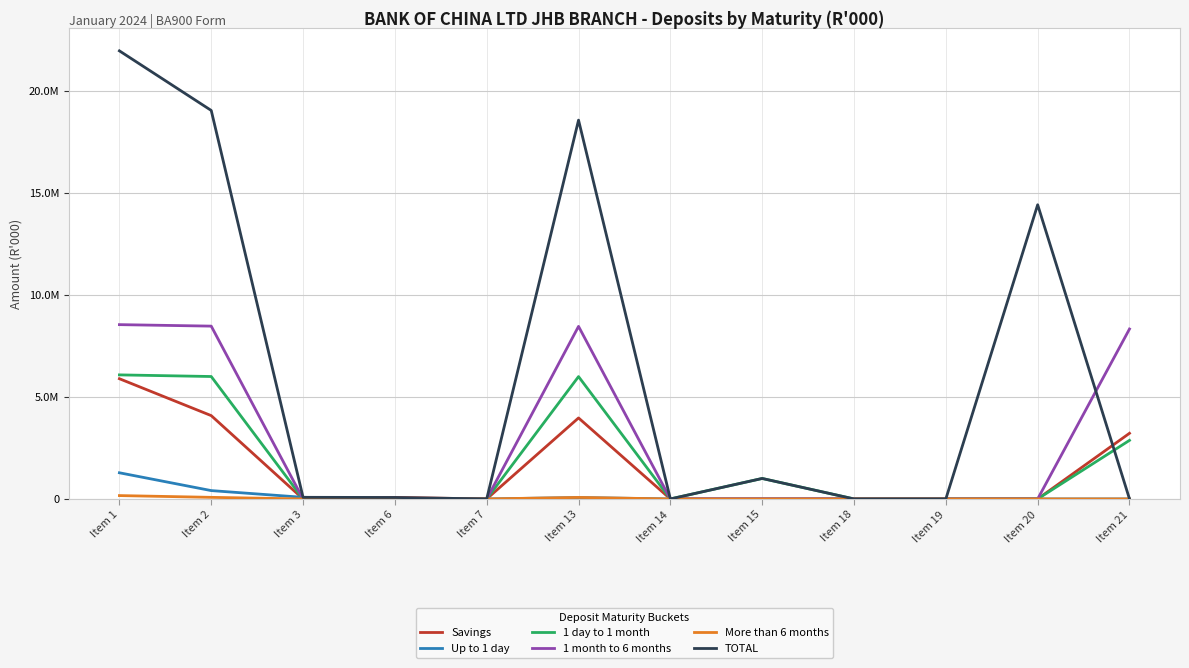

Reading right to left, list all the values displayed in this chart.

Savings: Item 21=3220845	Item 20=0	Item 19=81	Item 18=0	Item 15=0	Item 14=0	Item 13=3973255	Item 7=0	Item 6=72052	Item 3=0	Item 2=4087143	Item 1=5897192
Up to 1 day: Item 21=0	Item 20=0	Item 19=0	Item 18=0	Item 15=0	Item 14=0	Item 13=68093	Item 7=0	Item 6=0	Item 3=79450	Item 2=409373	Item 1=1283364
1 day to 1 month: Item 21=2873743	Item 20=0	Item 19=0	Item 18=0	Item 15=1004665	Item 14=0	Item 13=6002000	Item 7=0	Item 6=0	Item 3=0	Item 2=6005596	Item 1=6085585
1 month to 6 months: Item 21=8336555	Item 20=0	Item 19=0	Item 18=0	Item 15=0	Item 14=0	Item 13=8464918	Item 7=0	Item 6=0	Item 3=0	Item 2=8477421	Item 1=8550494
More than 6 months: Item 21=0	Item 20=0	Item 19=0	Item 18=0	Item 15=0	Item 14=0	Item 13=74514	Item 7=0	Item 6=0	Item 3=0	Item 2=78043	Item 1=164346
TOTAL: Item 21=0	Item 20=14431143	Item 19=0	Item 18=81	Item 15=1004665	Item 14=0	Item 13=18582780	Item 7=0	Item 6=72052	Item 3=79450	Item 2=19057576	Item 1=21980981